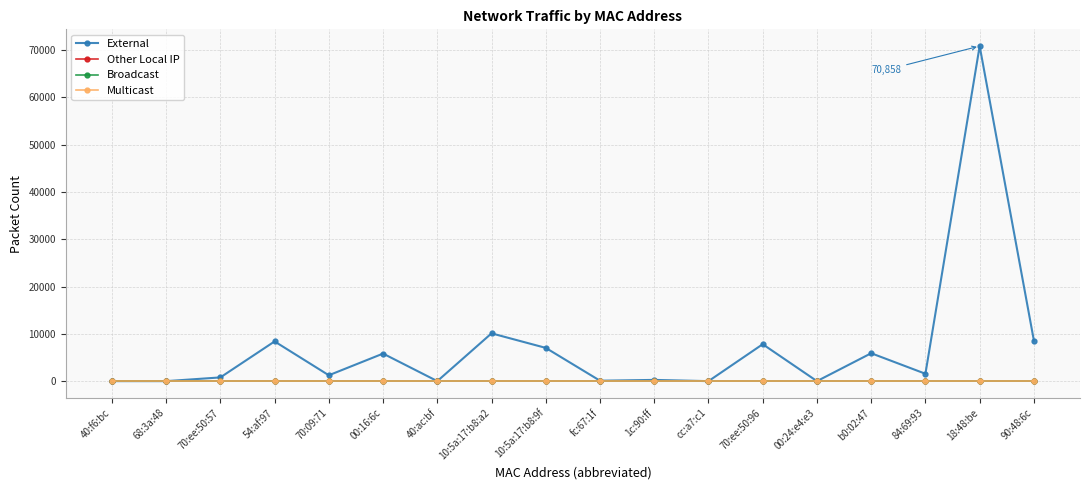

Which category has the highest value in the Multicast series?

40:f6:bc